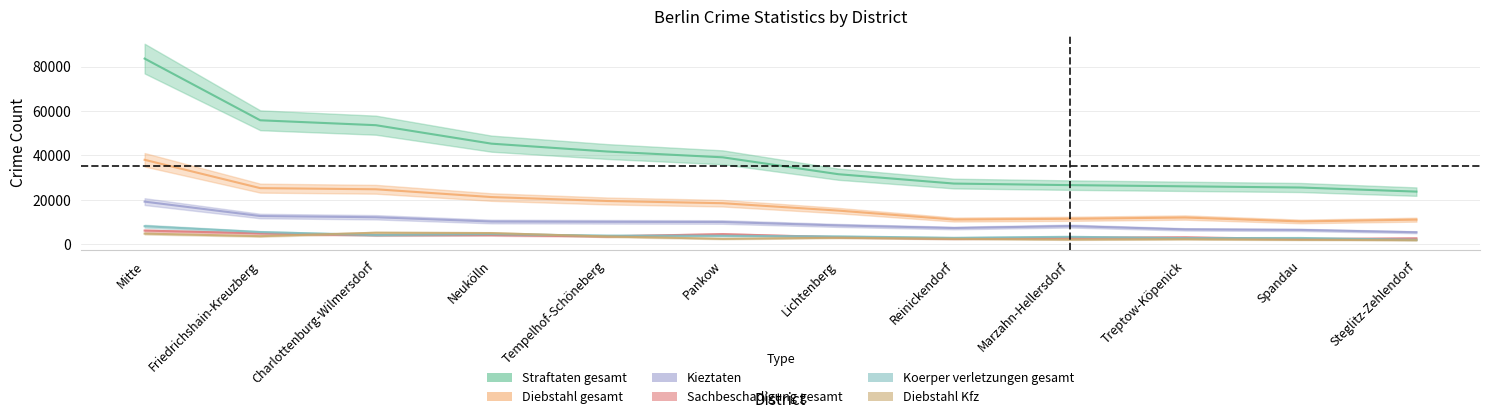

What is the maximum value for Kieztaten?

19212